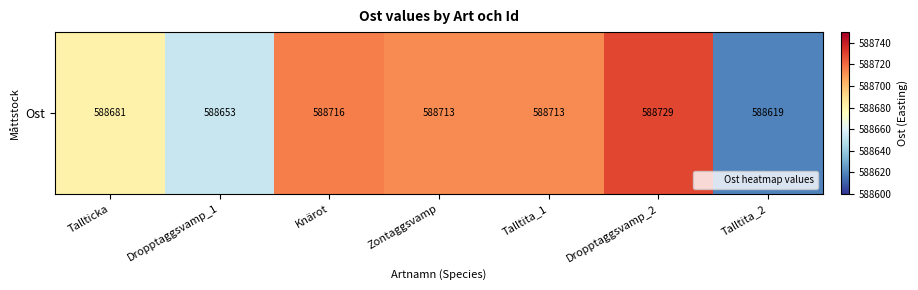

What is the change in value from Talltita_1 to Dropptaggsvamp_2?

+16